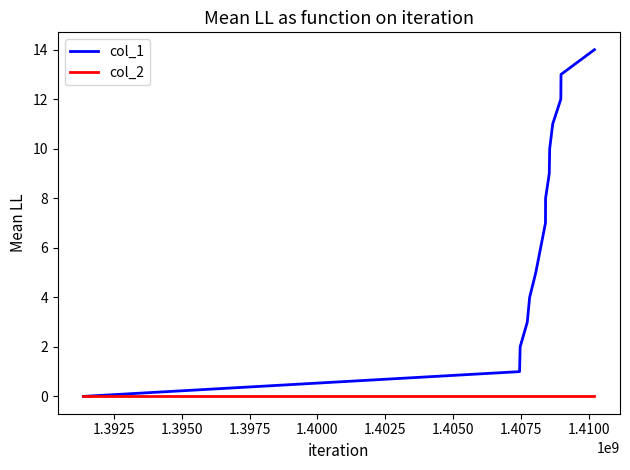

Rank the series by their maximum value, from highest to lowest.

col_1, col_2